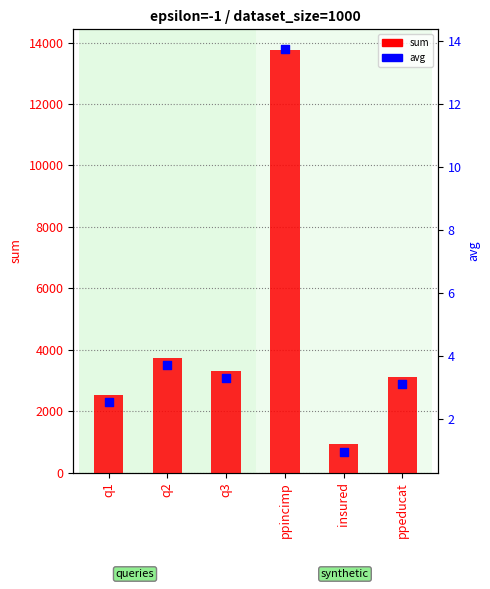

At how many categories does at least one series exceed 4961?

1